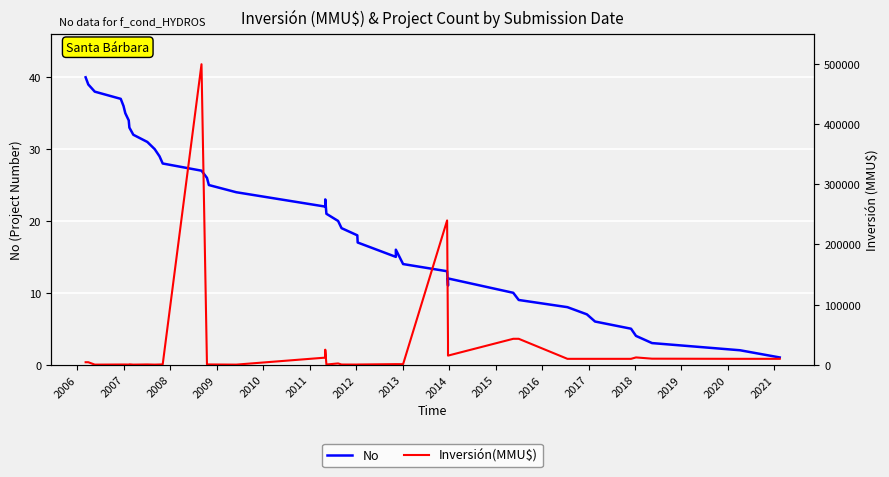

What is the average value of the No series?

20